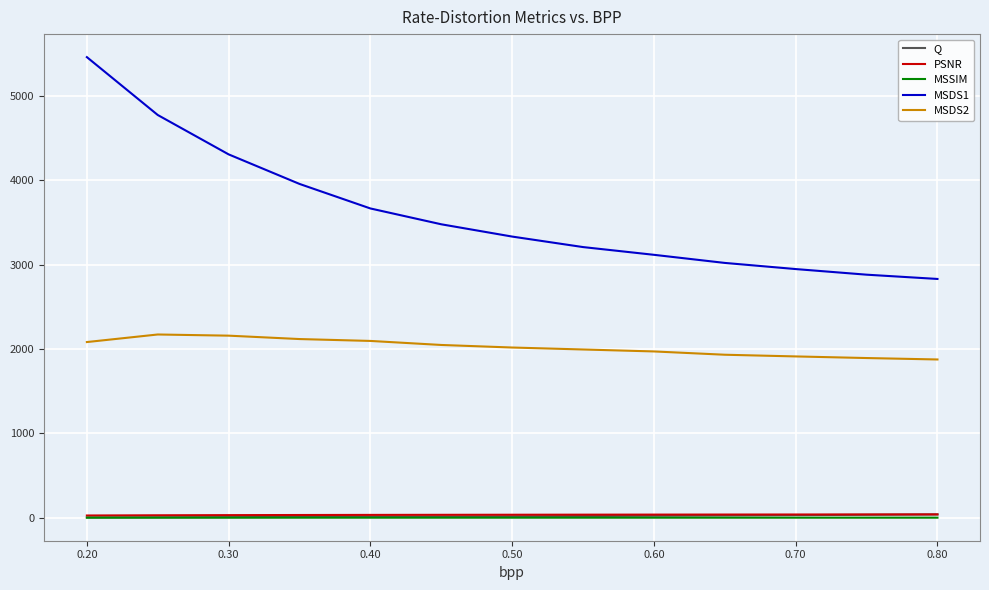

True or false: MSDS2 and MSSIM cross at least once.

False